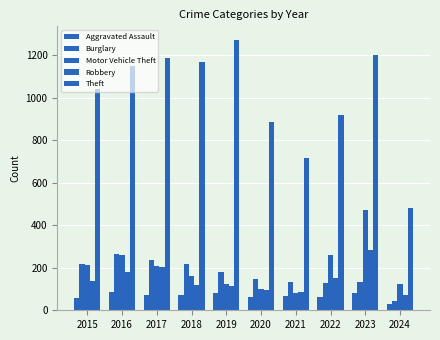

Count the number of data series in this chart.

5